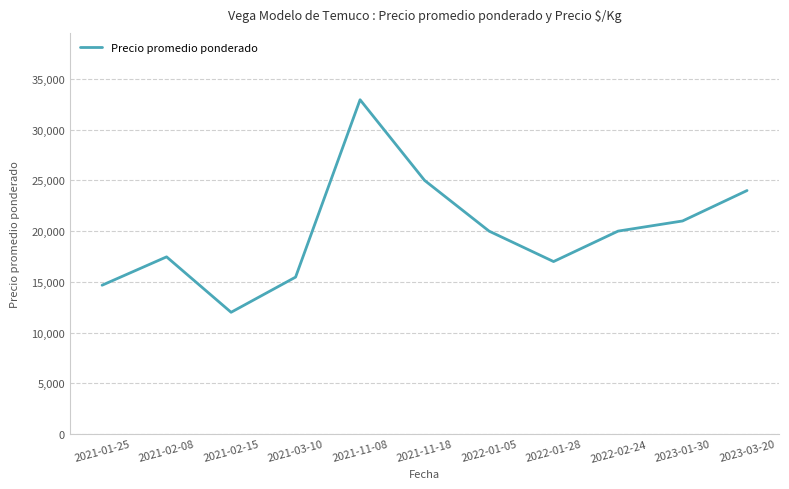

What is the minimum value shown in the chart?

12000